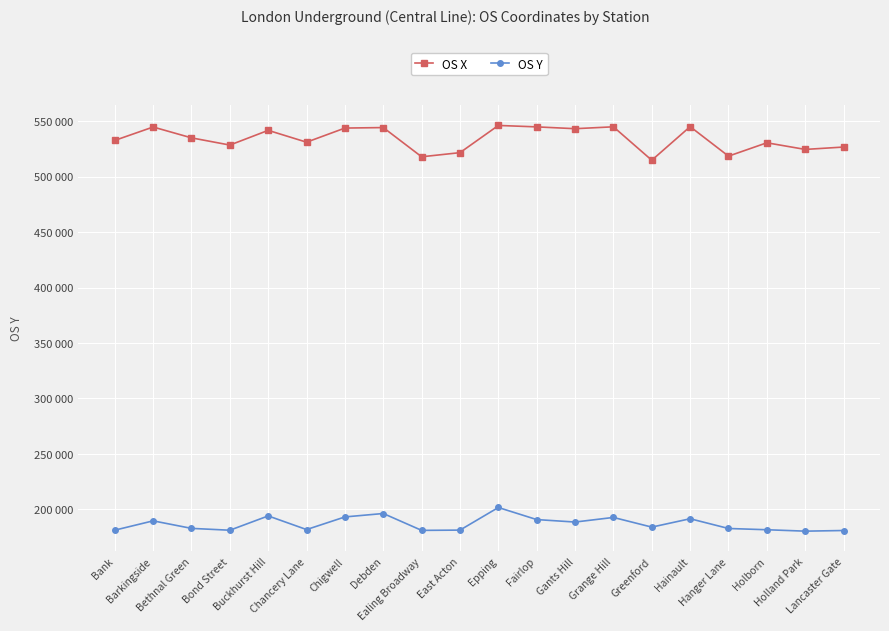

What position from the right is Buckhurst Hill?

16